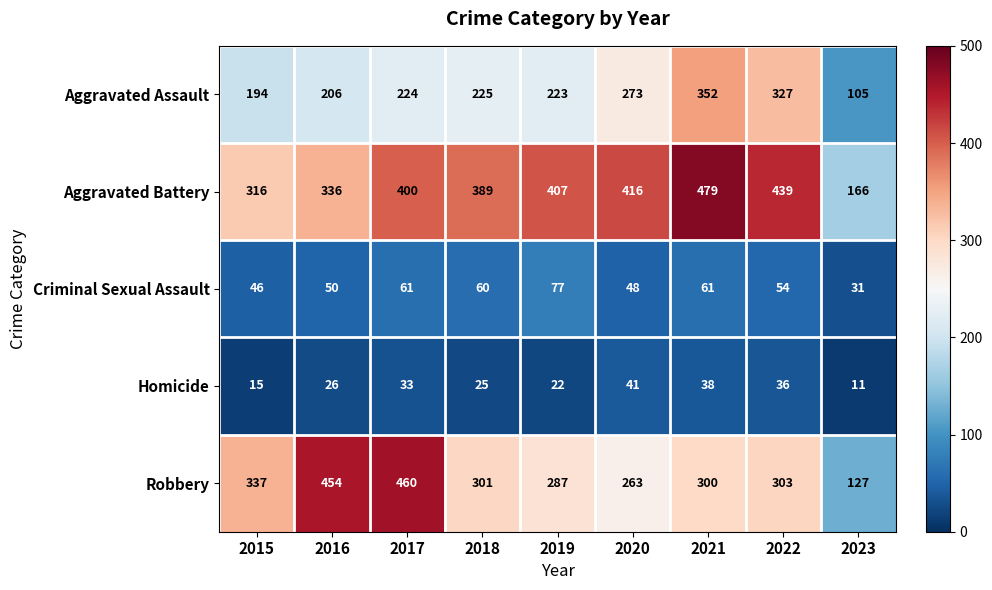

Between 2015 and 2016, which series saw the biggest shift?

Robbery